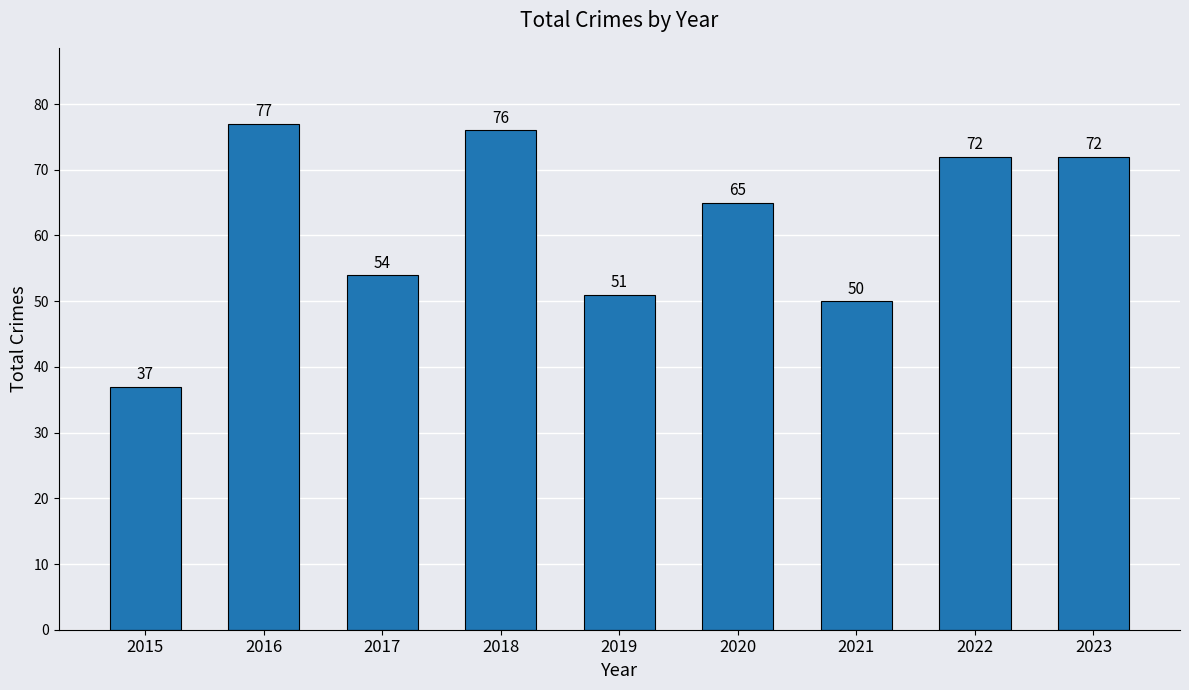

Reading left to right, transcribe all the data shown in this chart.

37	77	54	76	51	65	50	72	72